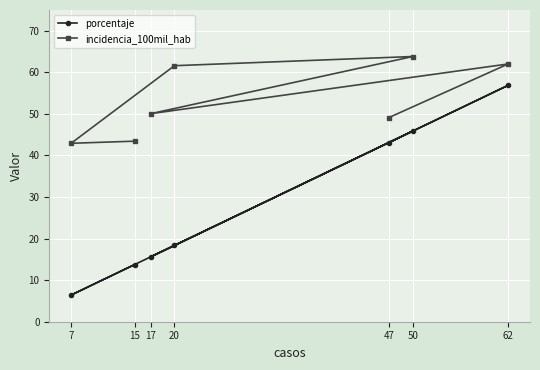

What is the value of the incidencia_100mil_hab point at the 7th from the left?

62.0